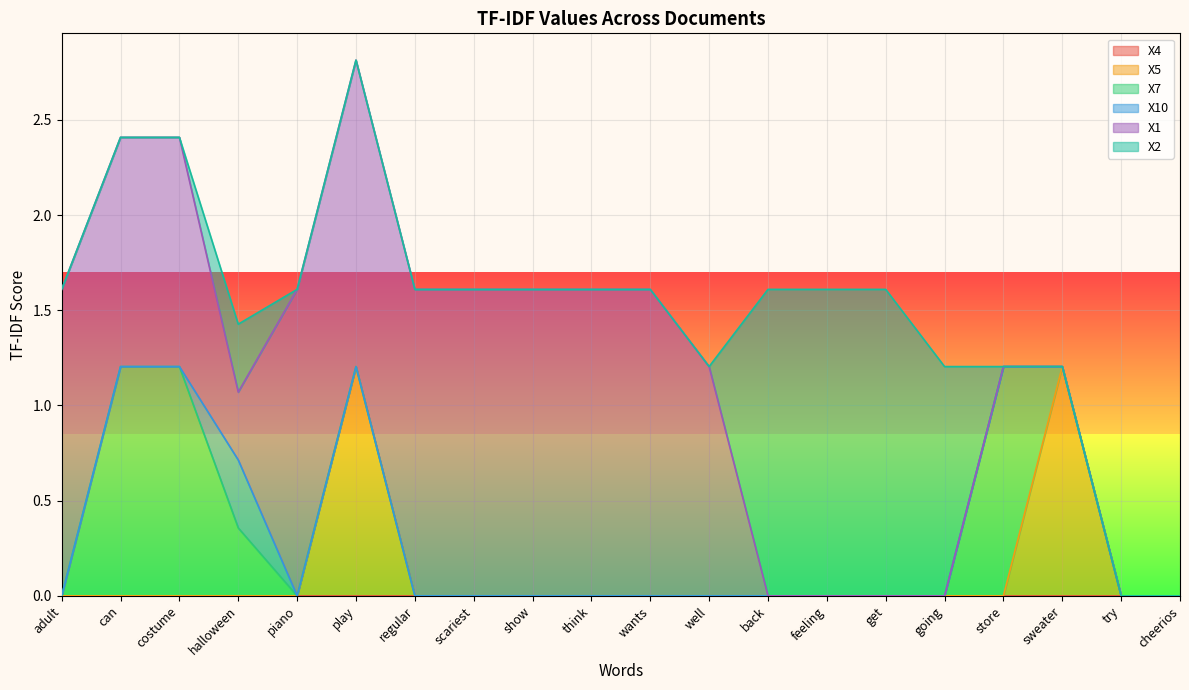

True or false: X4 and X1 cross at least once.

False